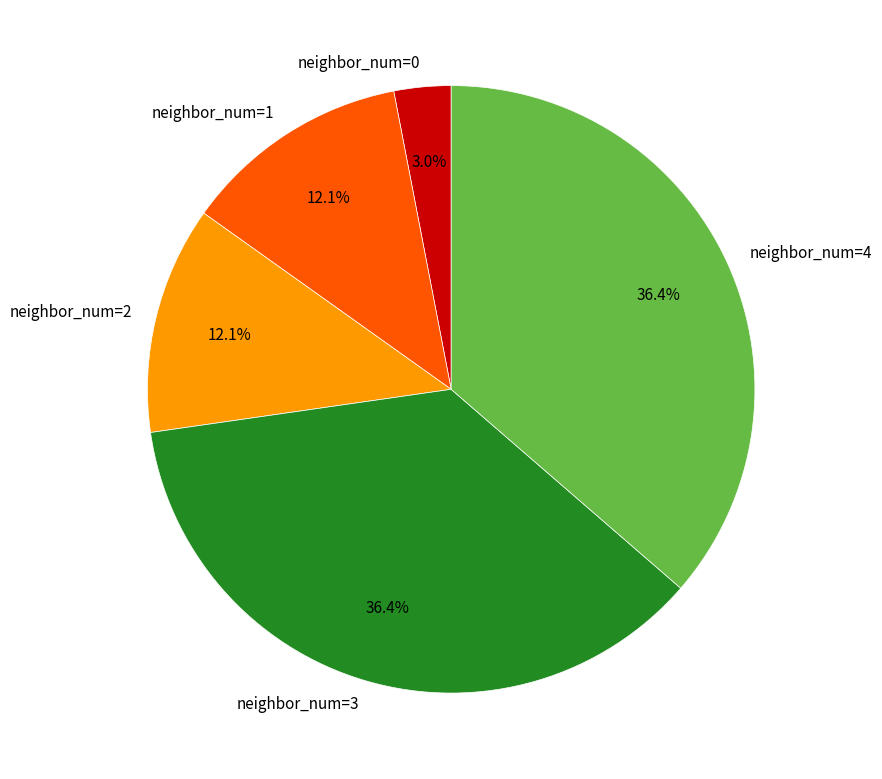

Approximately how many times larger is the value at neighbor_num=2 compared to neighbor_num=0?

4.0